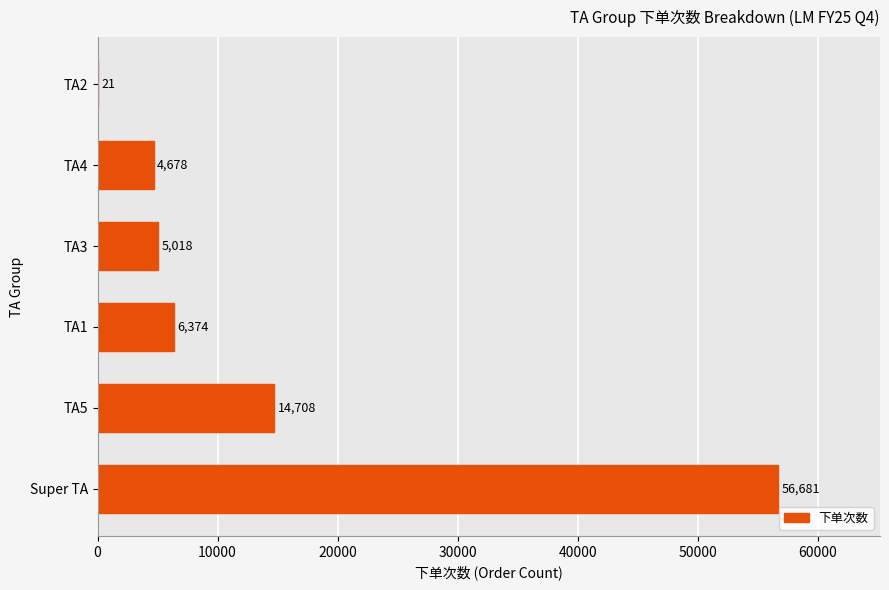

What is the maximum value shown in the chart?

56681